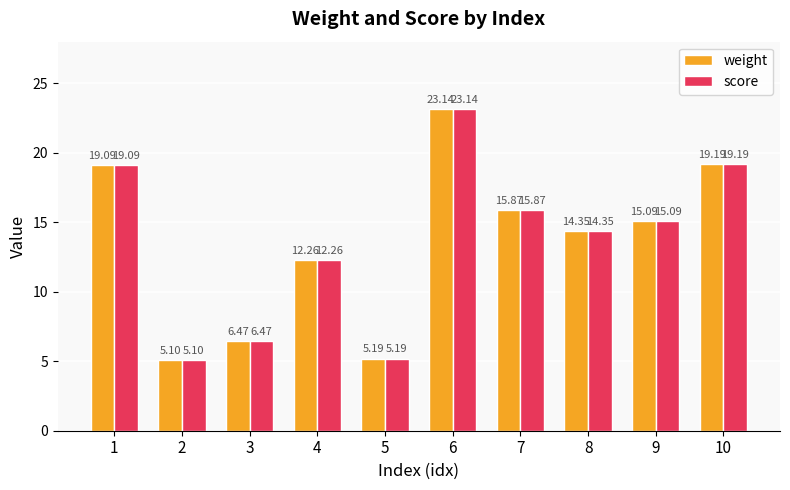

Is the value of weight at 7 greater than the value of score at 5?

Yes